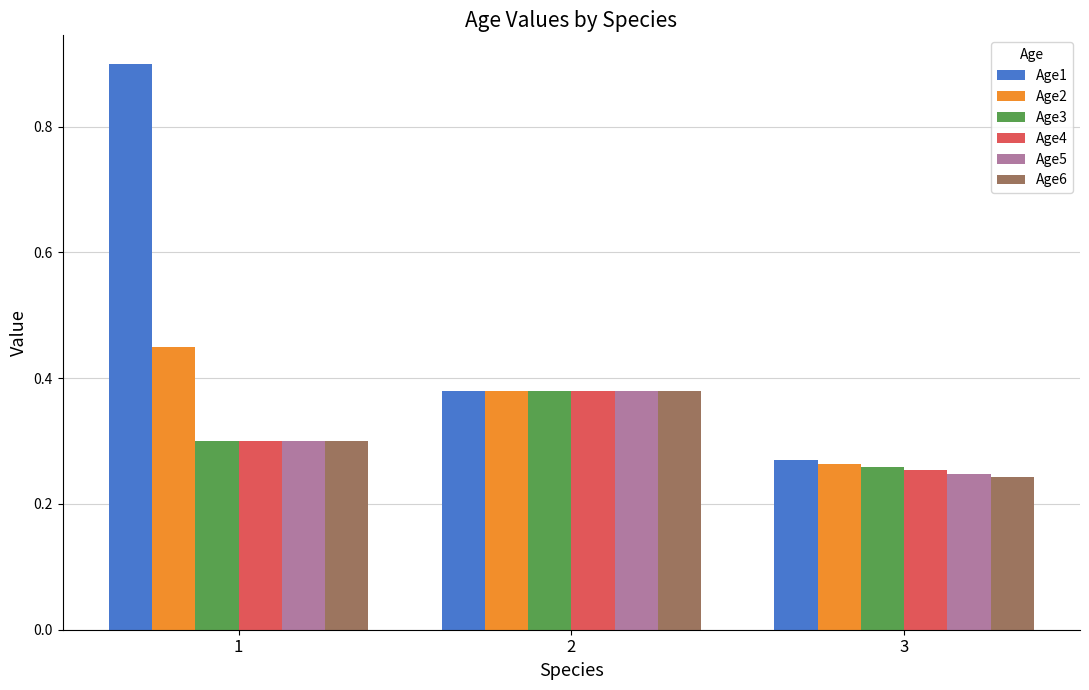

Rank the categories by Age1 value from highest to lowest.

1, 2, 3